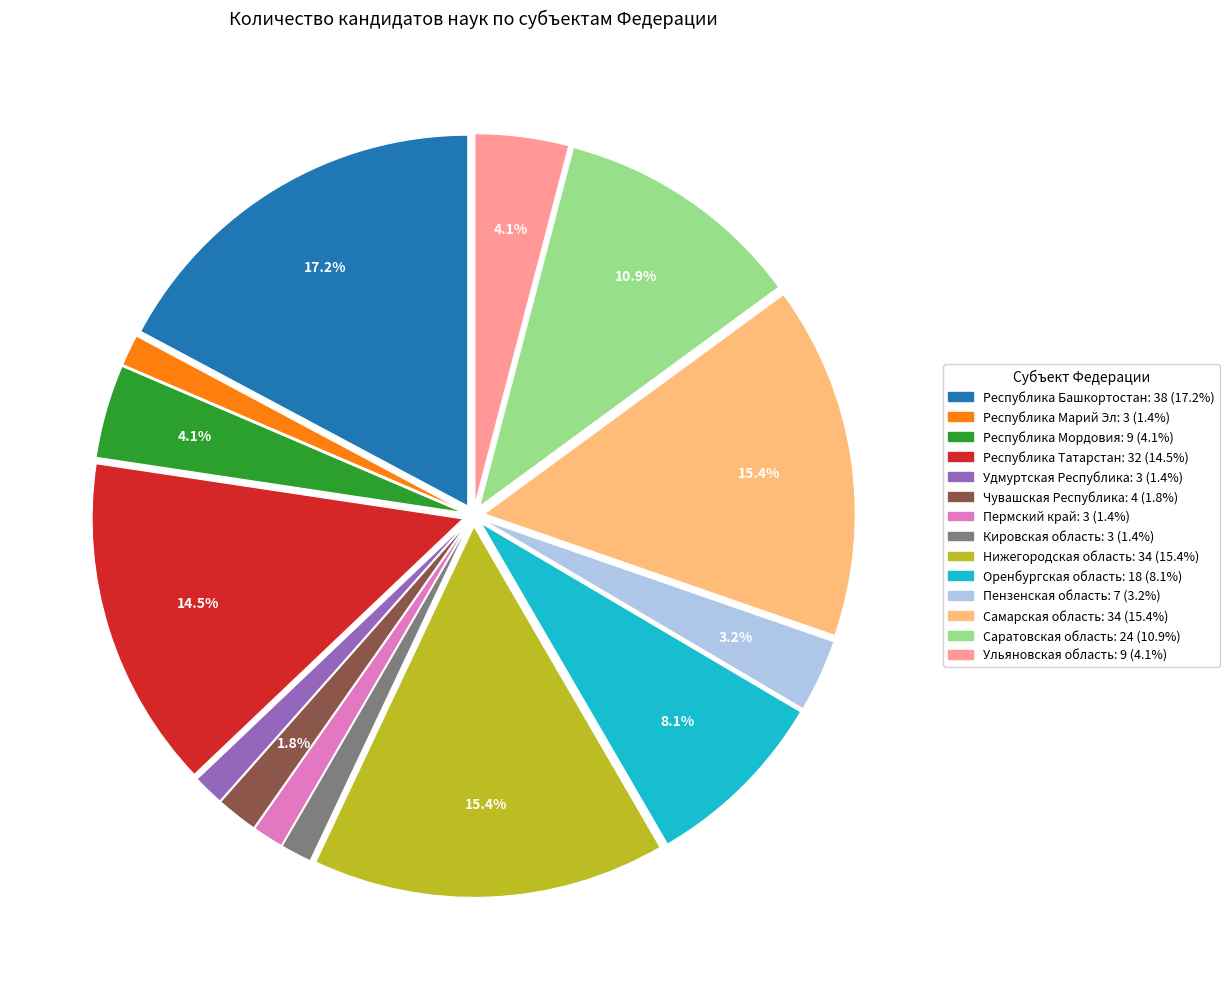

To the nearest percent, what portion does Саратовская область represent?

11%